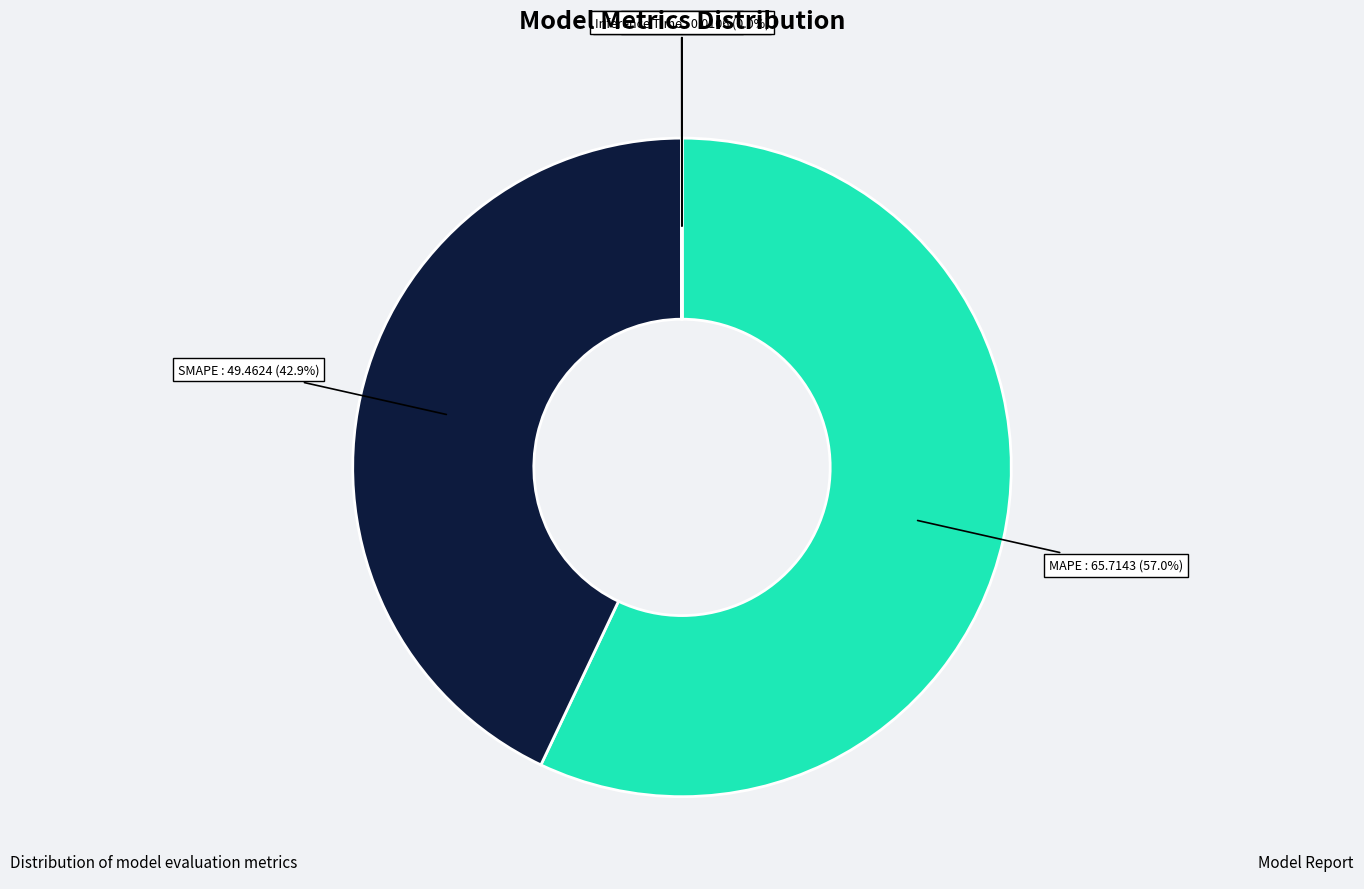

Which category has the biggest portion of the pie?

MAPE